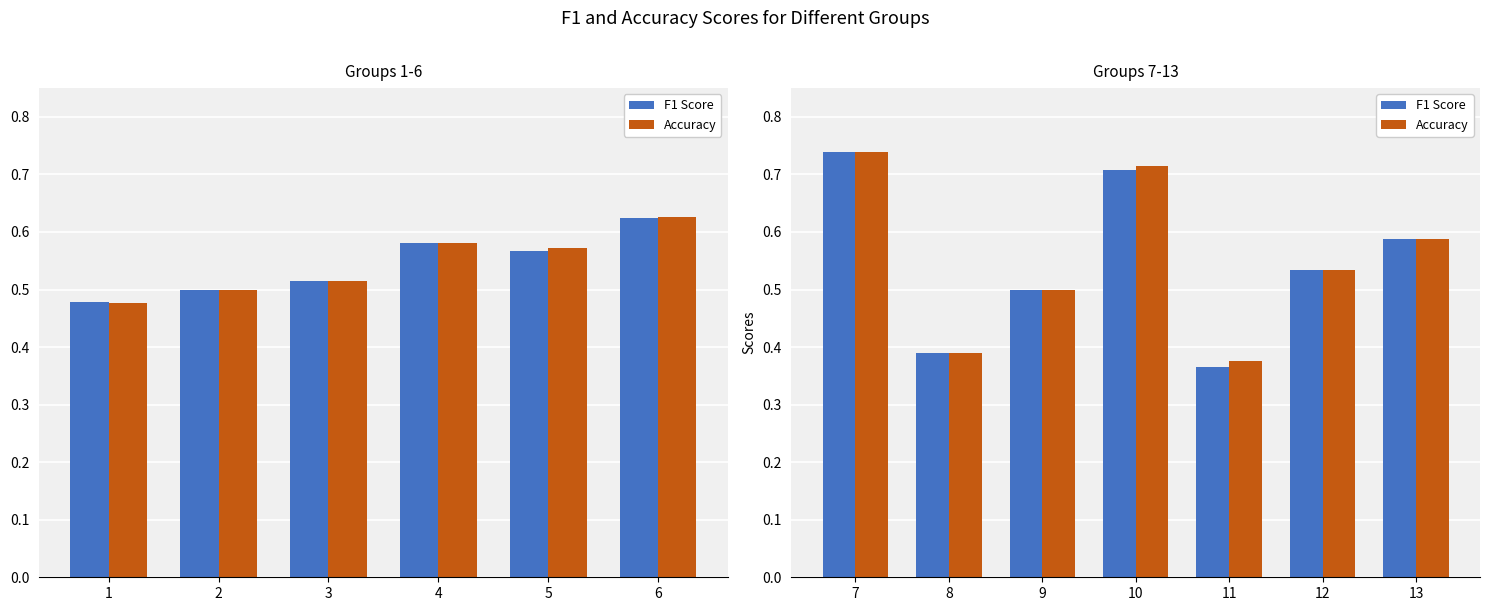

What is the approximate value of F1 Score at 9?

0.5